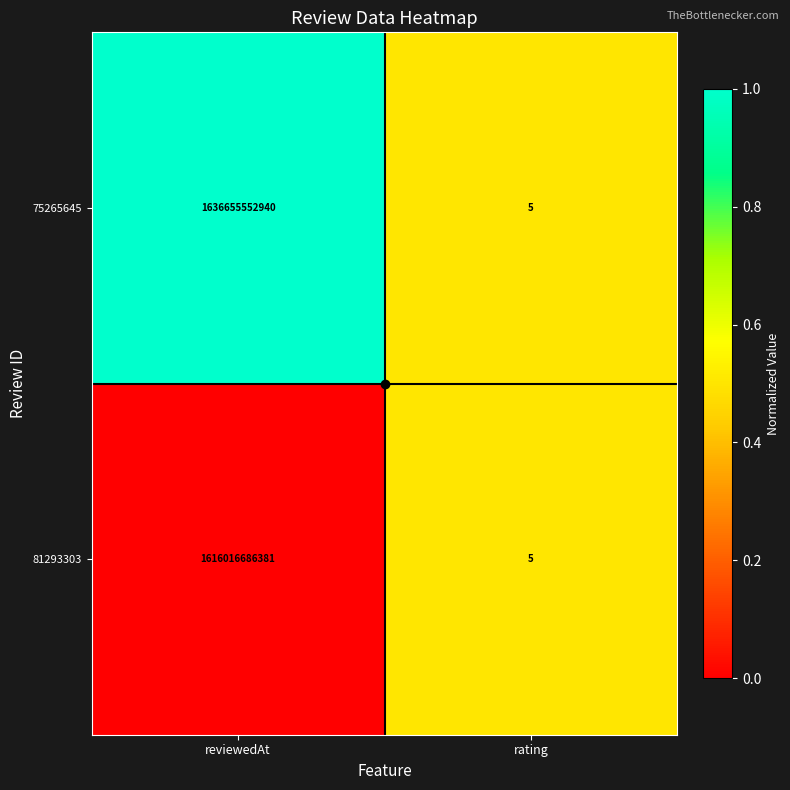

Is the value of 81293303 at reviewedAt greater than the value of 75265645 at rating?

Yes